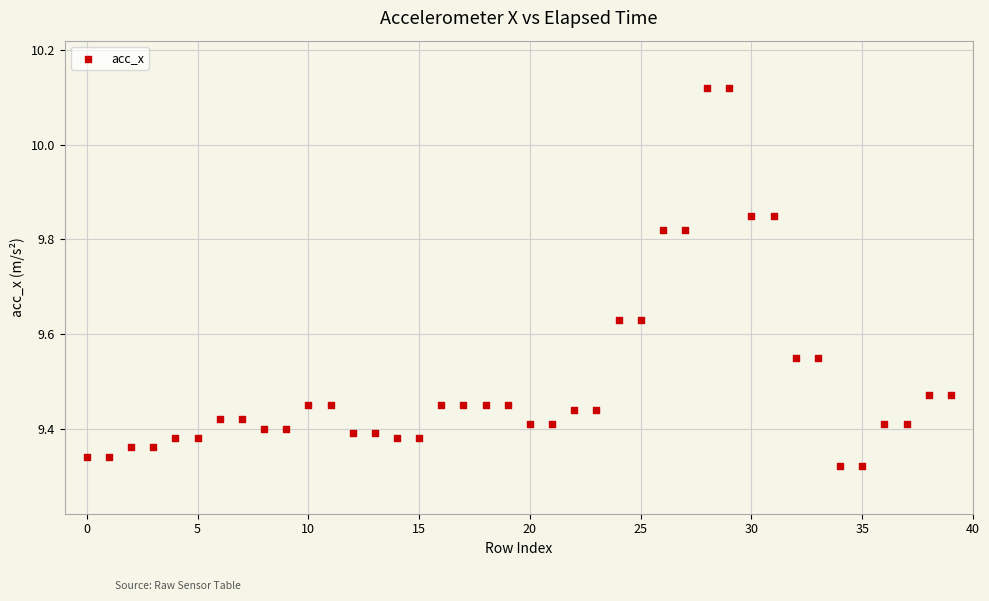

What is the range of Y values (max minus min)?

0.8